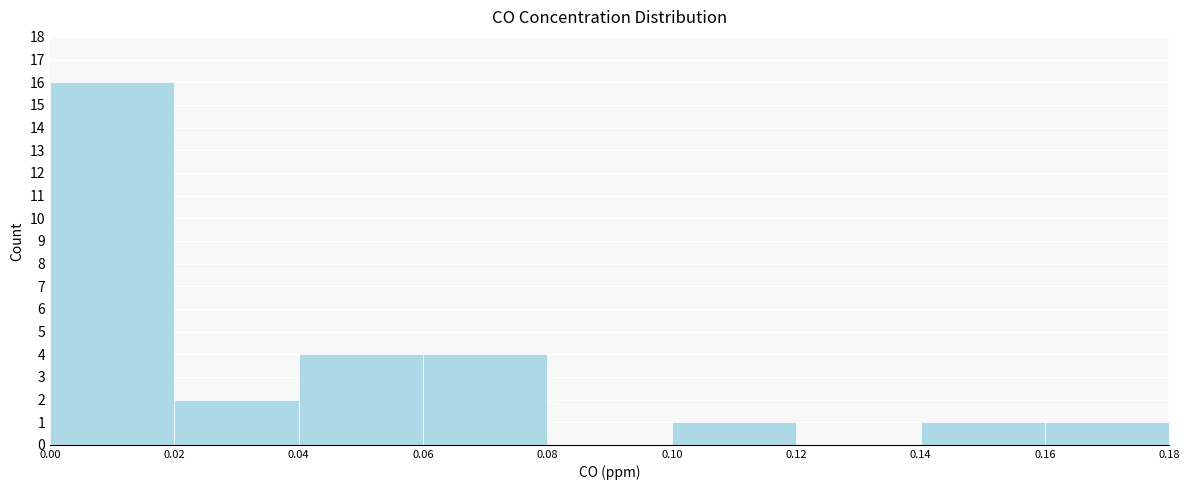

Reading left to right, list every bar in this chart as the range it spans on the x-axis followed by its height. The values are not printed on the chart, so give them approximately, as read against the axis.

0.00 to 0.02: 16
0.02 to 0.04: 2
0.04 to 0.06: 4
0.06 to 0.08: 4
0.08 to 0.10: 0
0.10 to 0.12: 1
0.12 to 0.14: 0
0.14 to 0.16: 1
0.16 to 0.18: 1